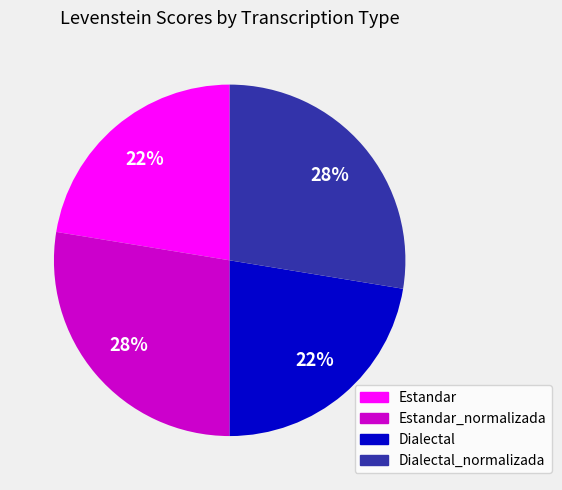

To the nearest percent, what is the average slice percentage?

25%